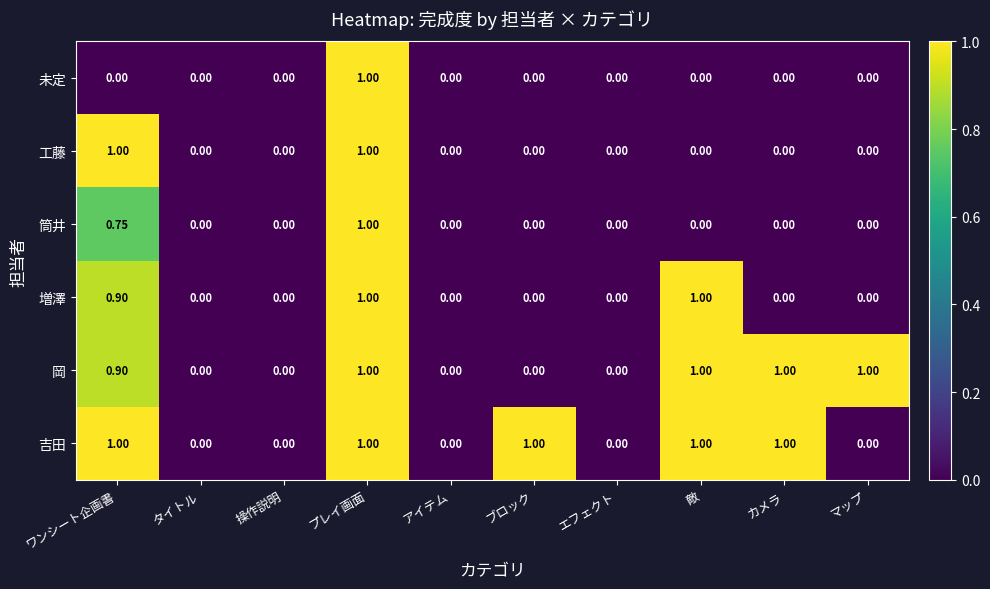

Which series has the largest total across all categories?

吉田